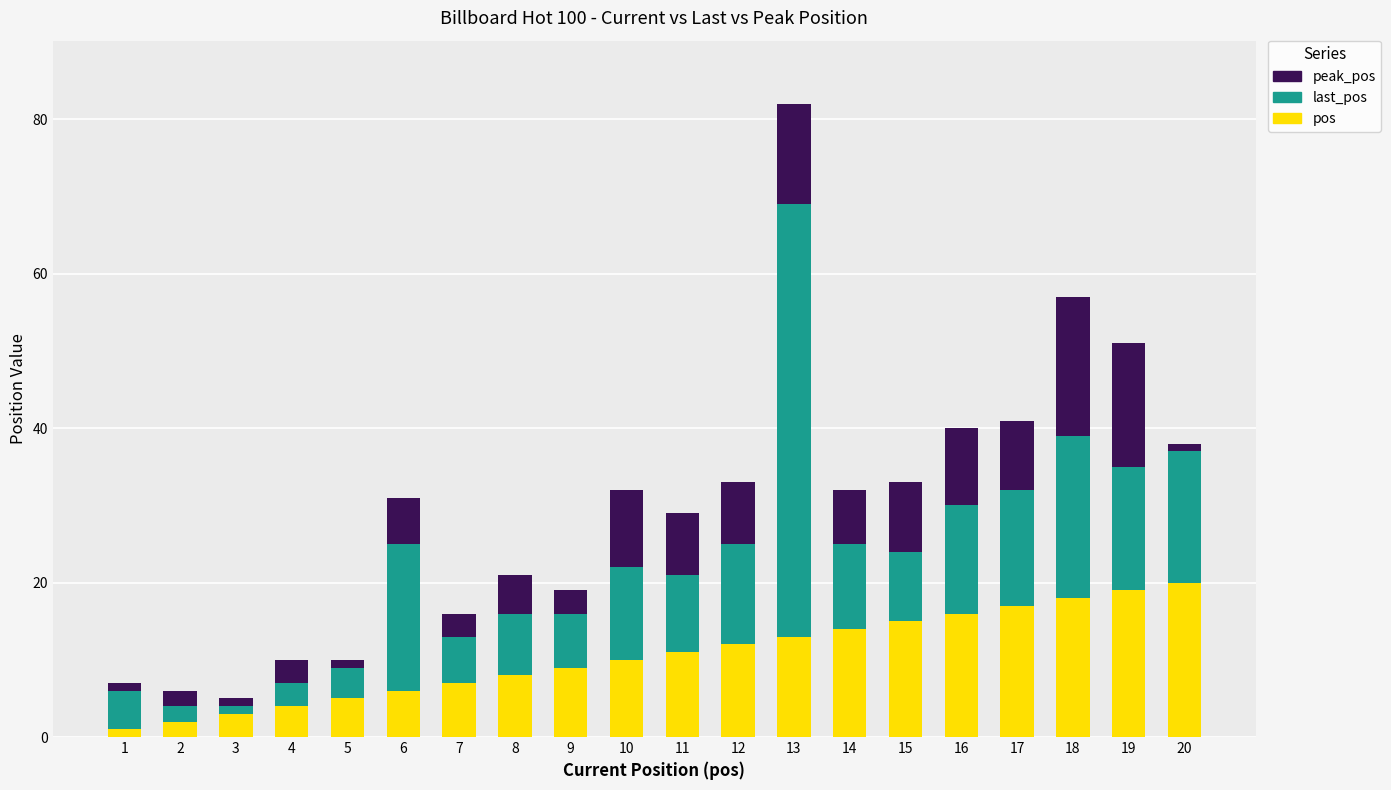

Is it true that pos equals 8 at 8?

True